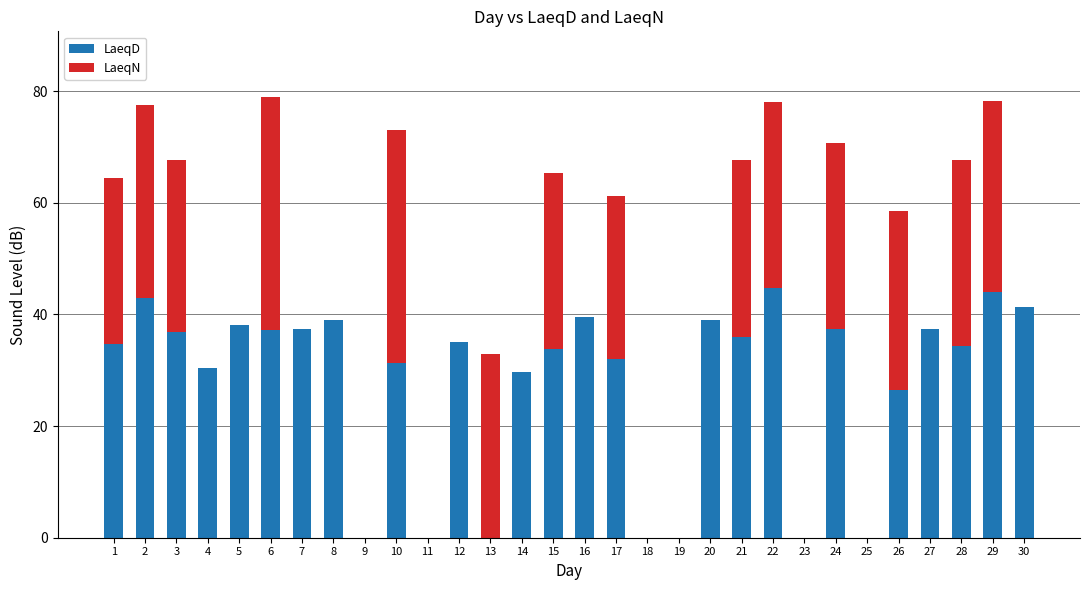

Is it true that LaeqD equals 35.0 at 12?

True